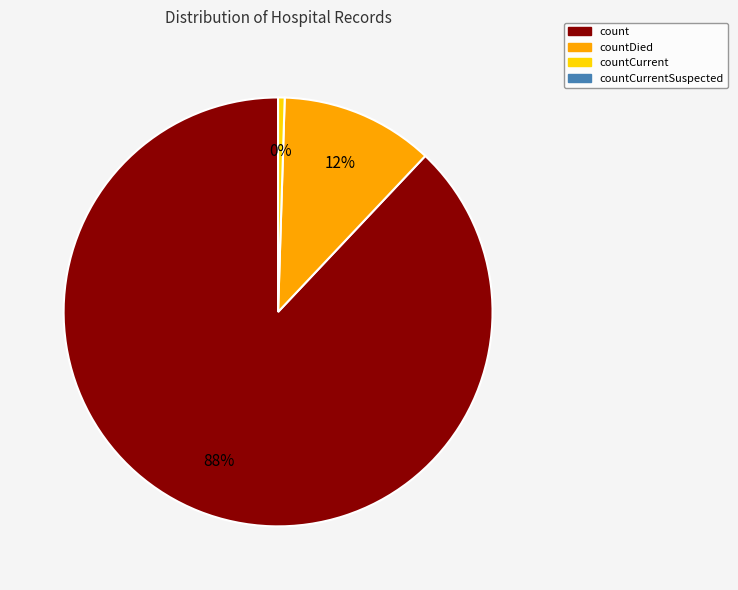

How many segments does this pie chart have?

3